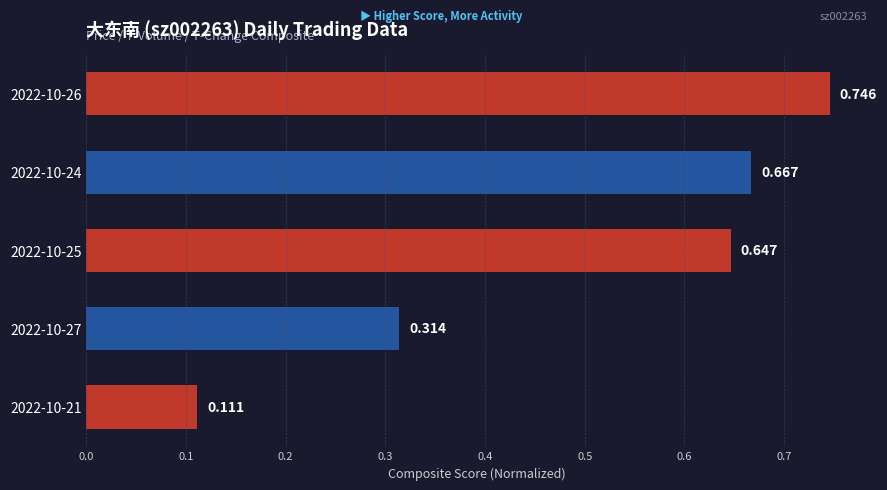

Count the number of data series in this chart.

1